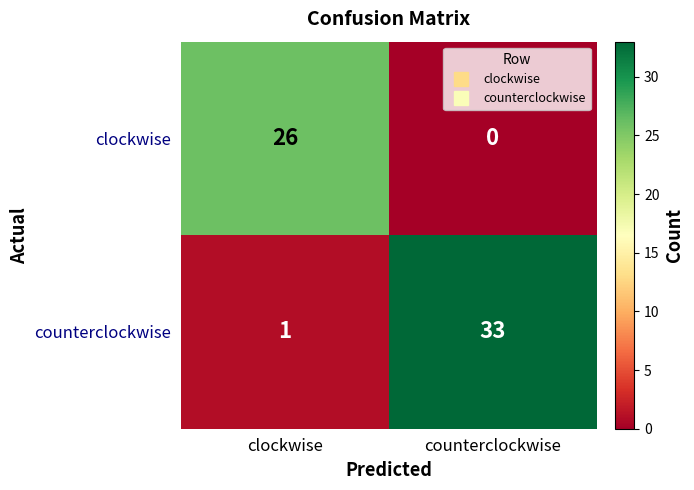

The counterclockwise series shows 1 at clockwise. True or false?

True